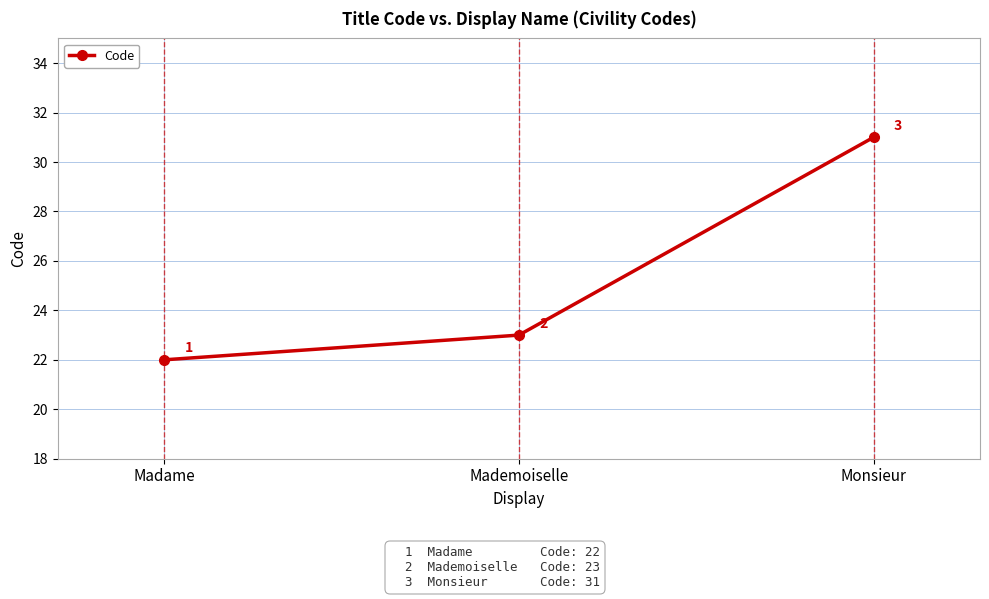

What position from the left is Madame?

1